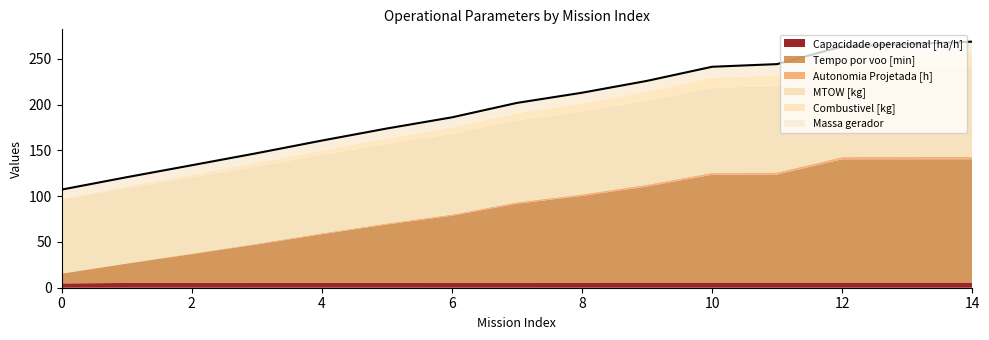

Count the number of categories in the chart.

15